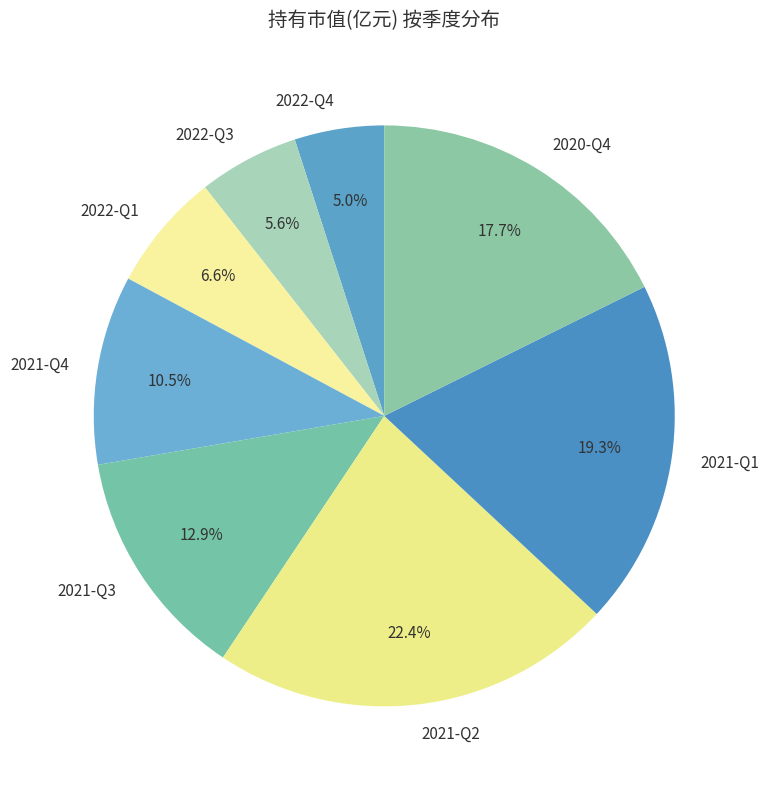

Between 2021-Q2 and 2020-Q4, which is larger?

2021-Q2